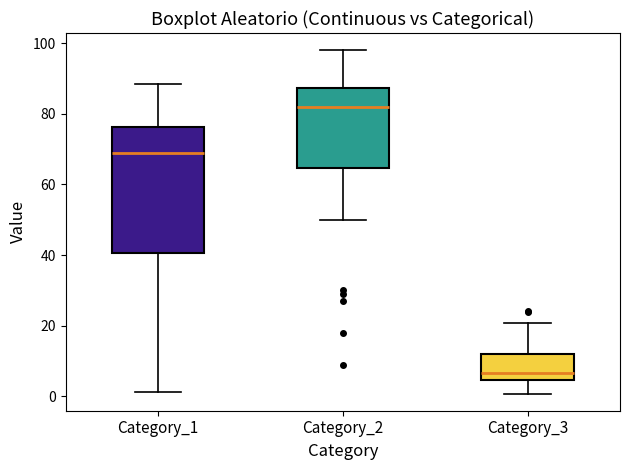

Reading left to right, transcribe this box plot: for each box, give where its median line is, the range the box spans, and where its two whiskers end, as read against the y-axis. The values are not printed on the chart, so give them approximately, as read against the axis.

Category_1: median 68, box 40 to 76, whiskers 2 to 88
Category_2: median 82, box 64 to 88, whiskers 50 to 98
Category_3: median 6, box 4 to 12, whiskers 0 to 20